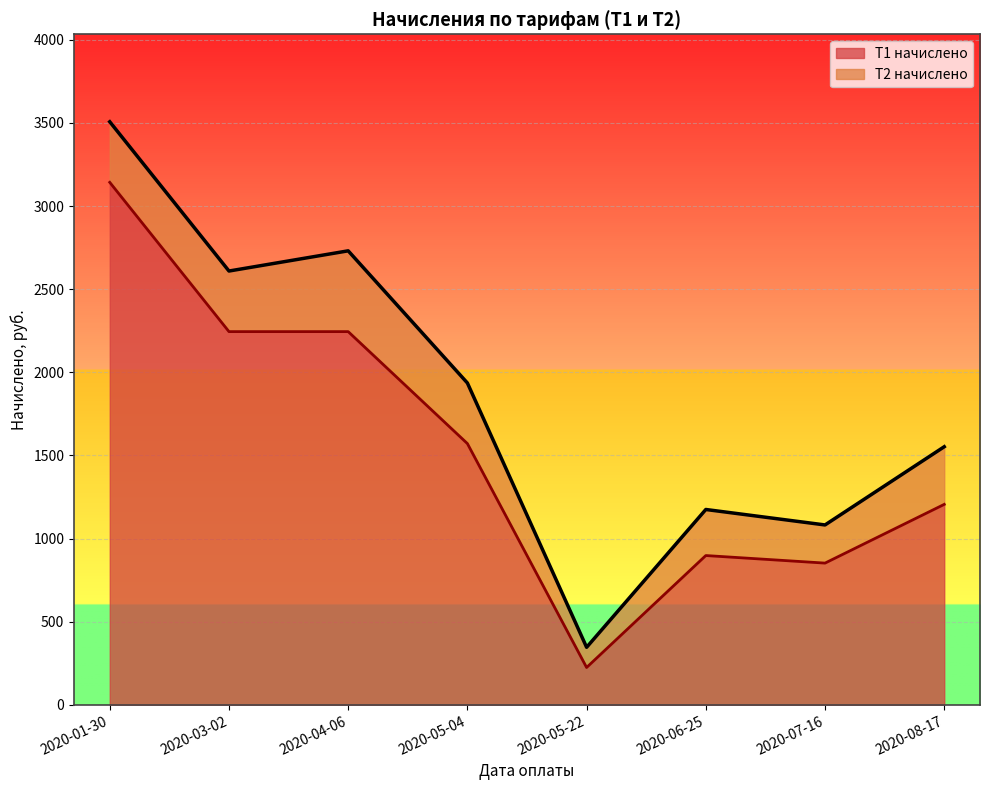

Which category has the highest value across all series?

2020-01-30